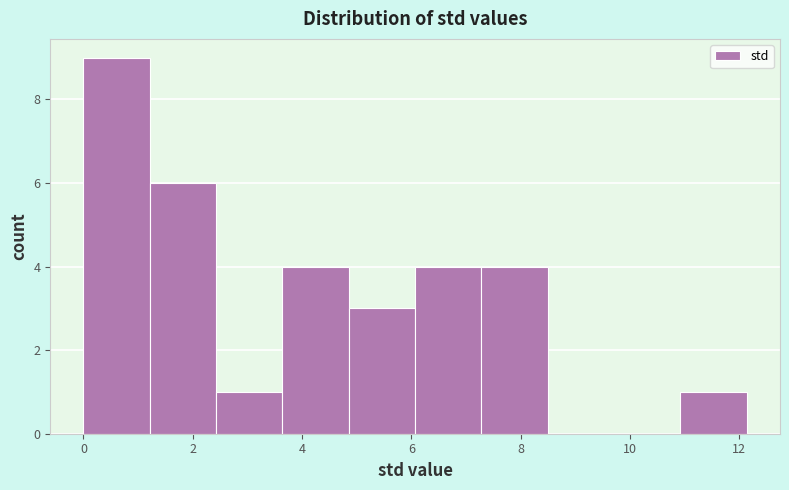

Which range on the x-axis has the tallest bar?

0.0 to 1.2